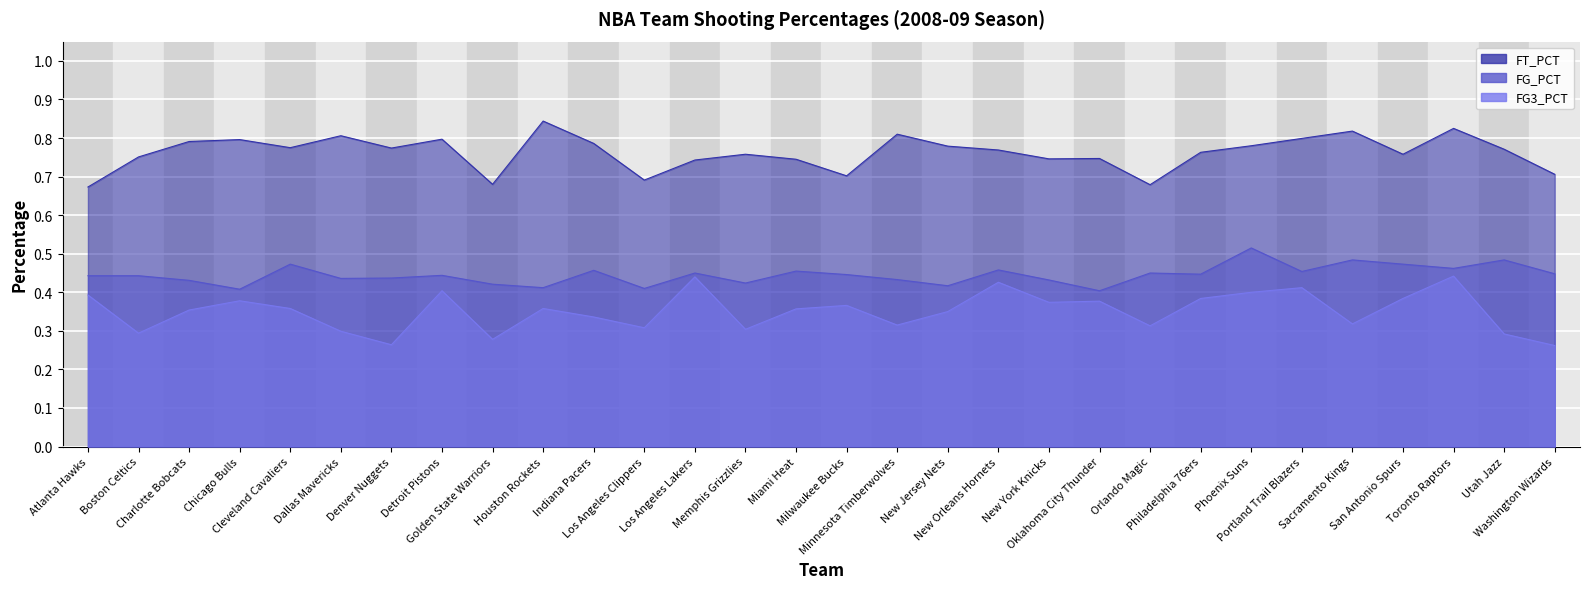

True or false: FG_PCT has a value of 0.7 at New Jersey Nets.

False